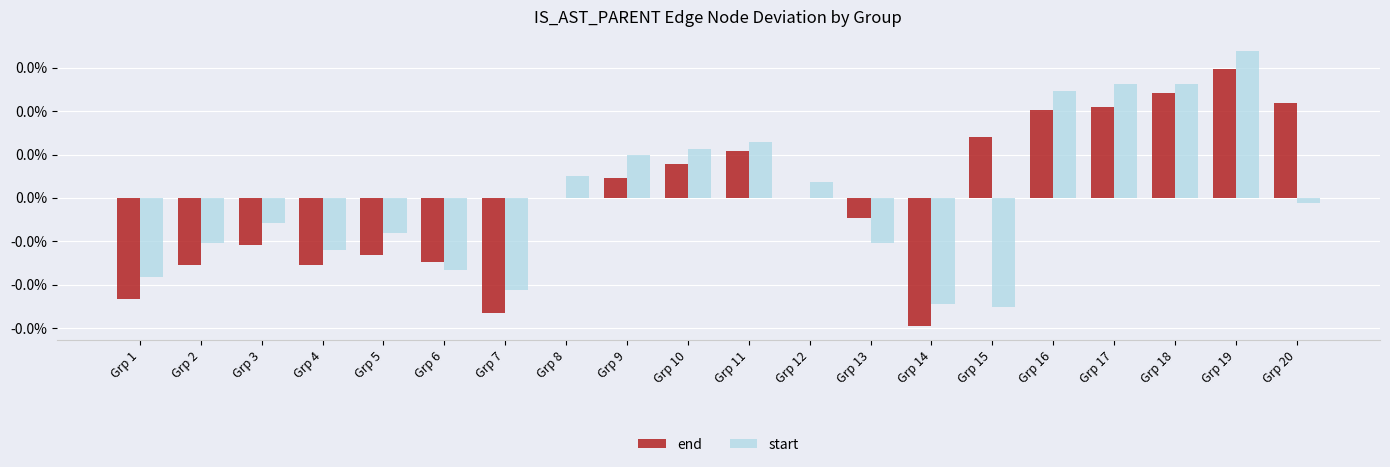

Are the bars horizontal?

No